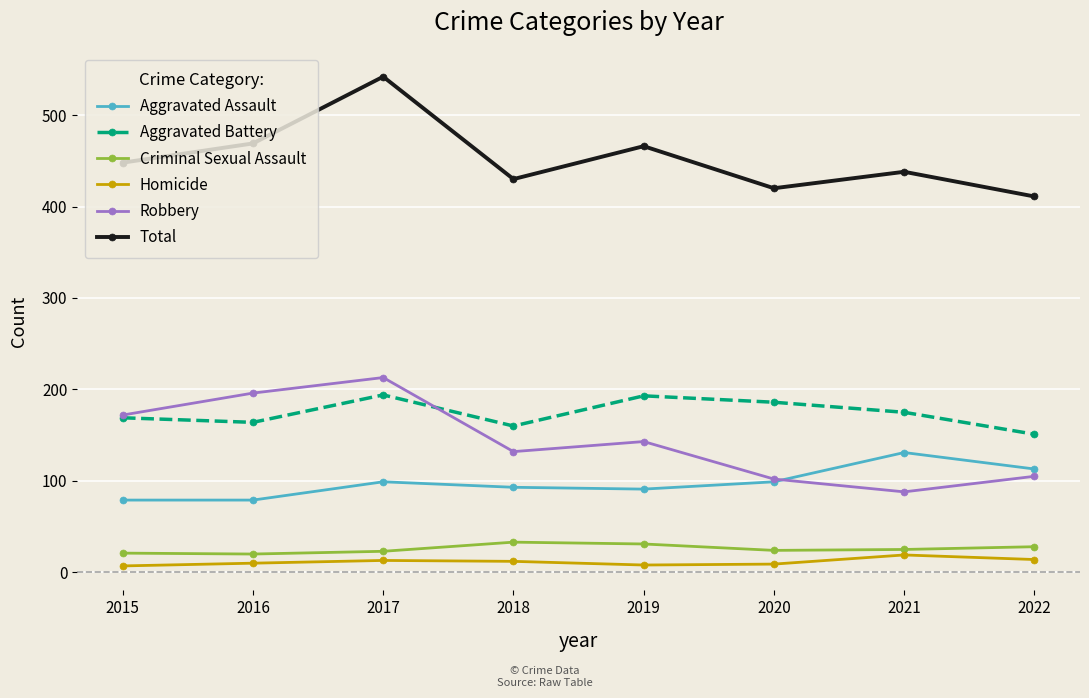

At how many categories does at least one series exceed 84?

8